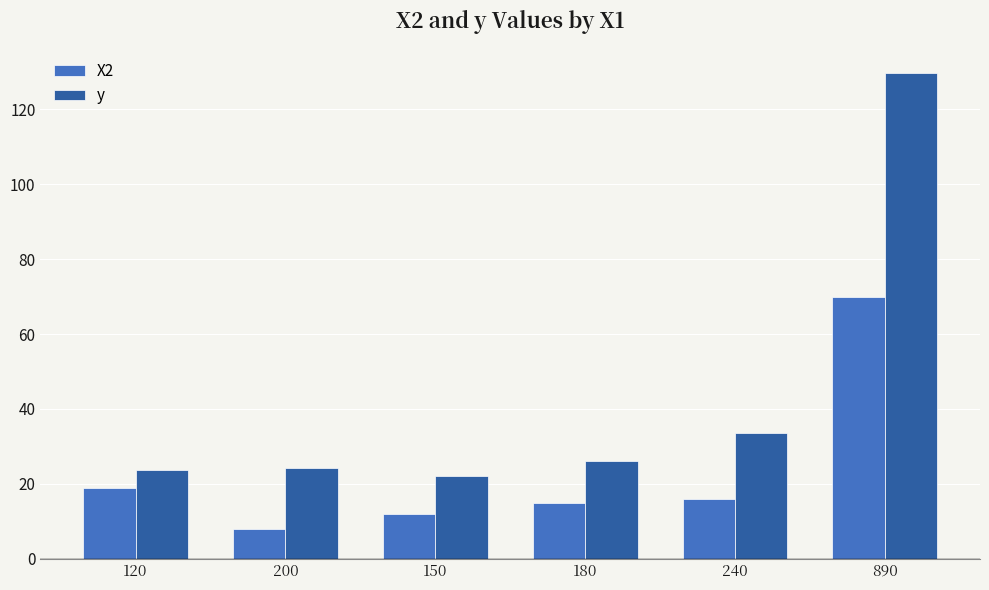

How many categories are shown in the chart?

6